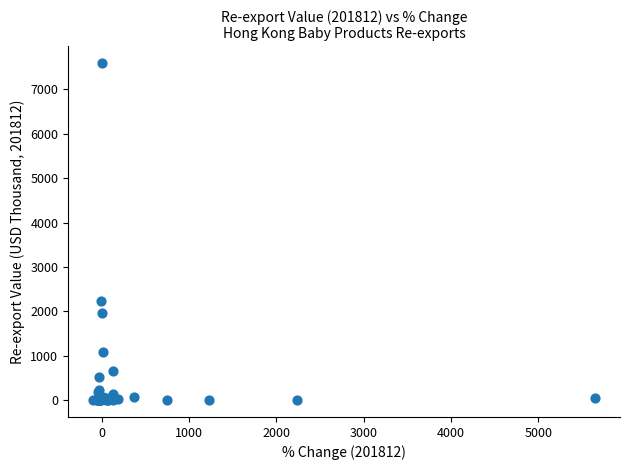

What Y value in the scatter plot is closest to 3795?

2237.2